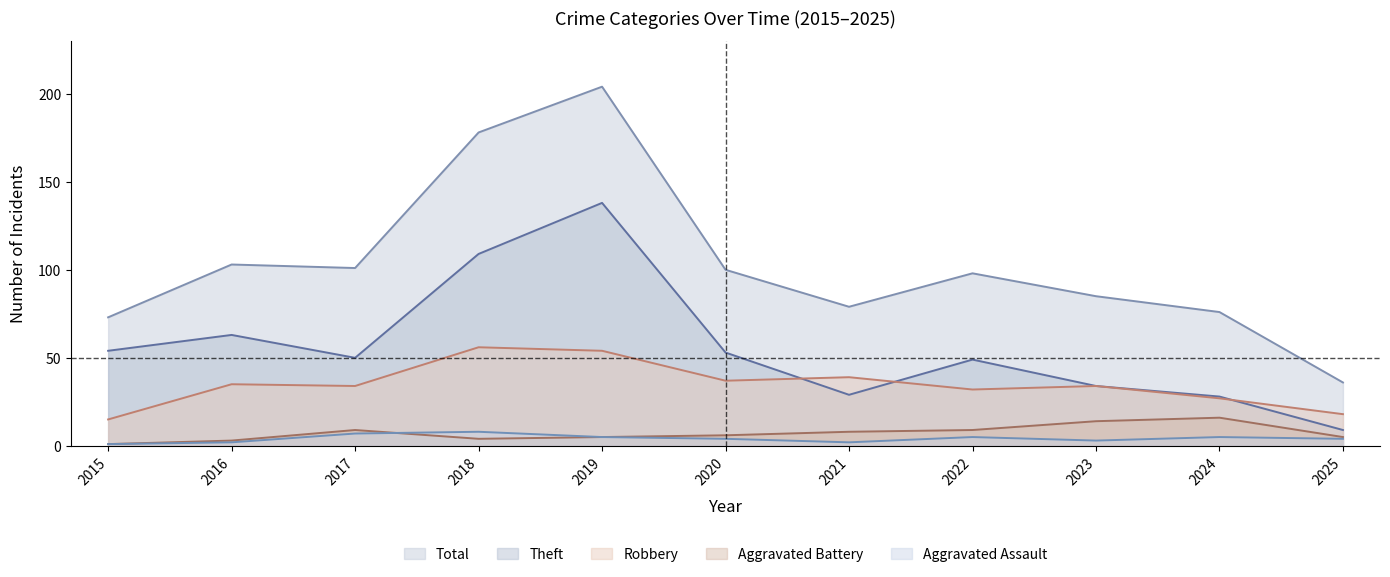

Between 2019 and 2021, which series saw the biggest shift?

Total